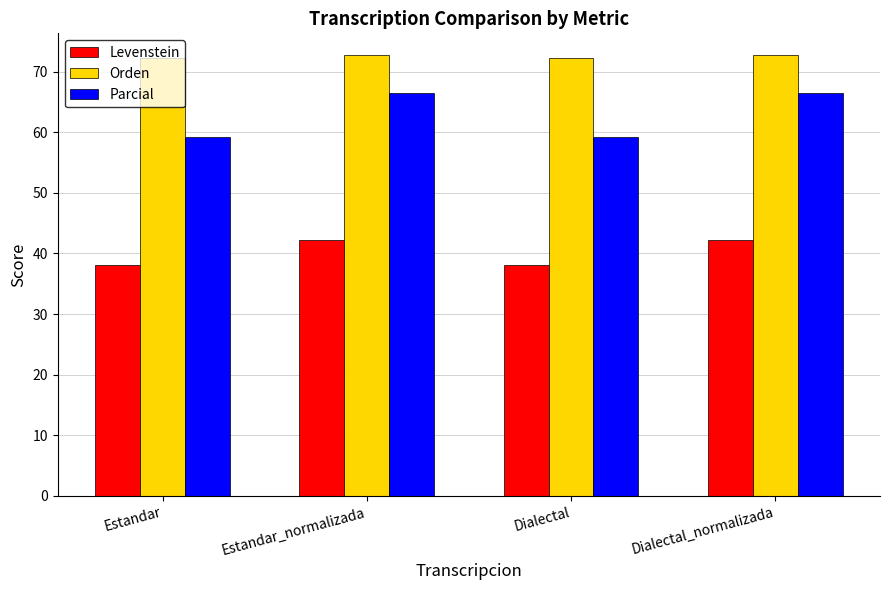

Which series has the largest total across all categories?

Orden